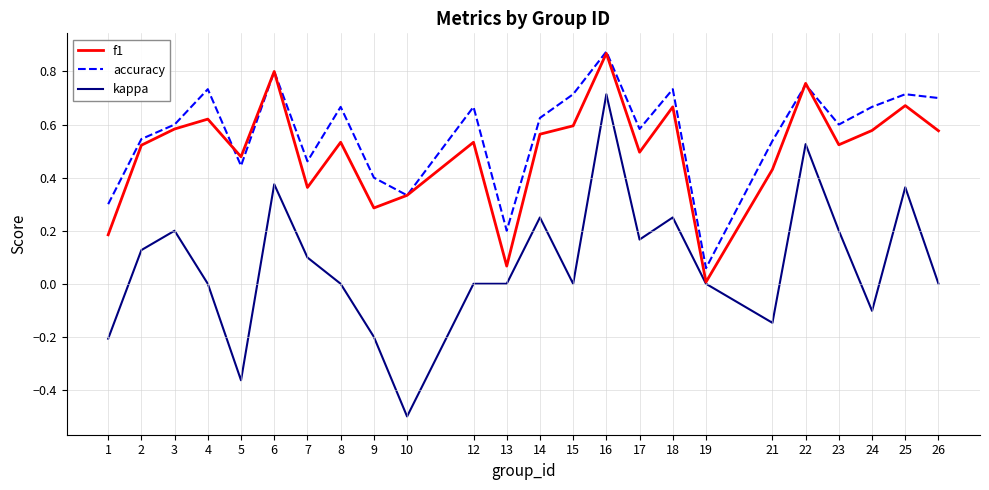

What is the sum of all kappa values?

1.8